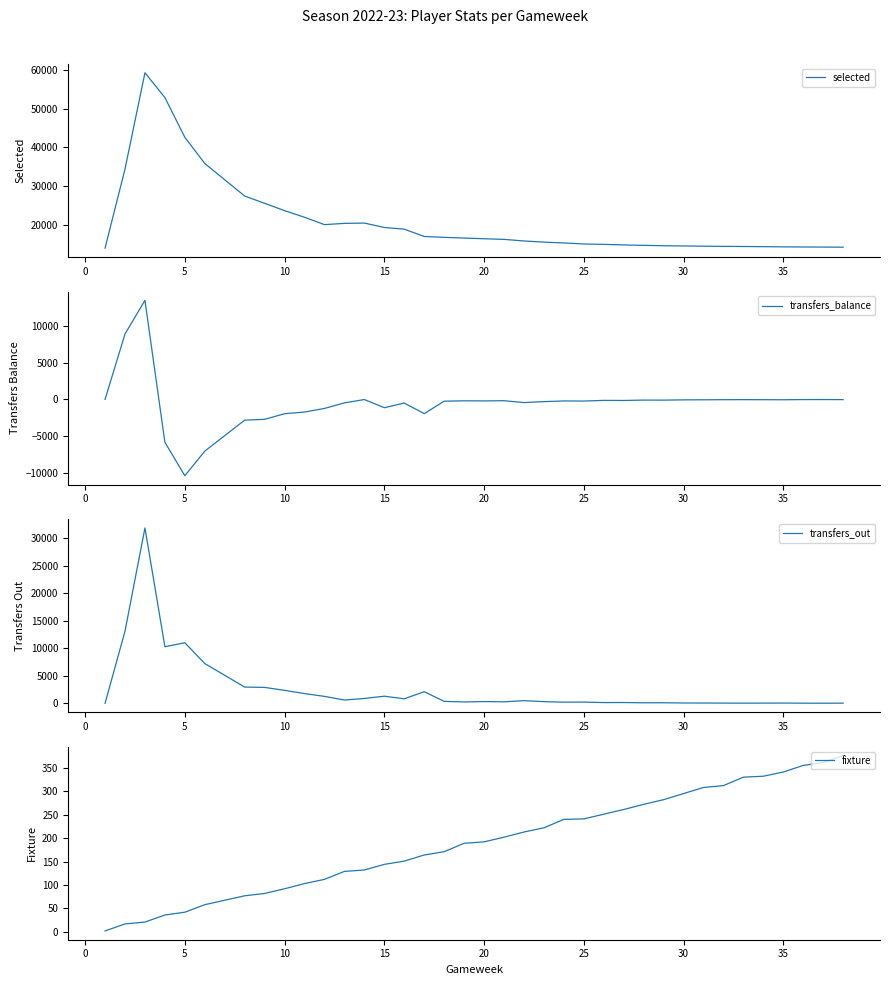

True or false: transfers_out and transfers_balance intersect in this chart.

False